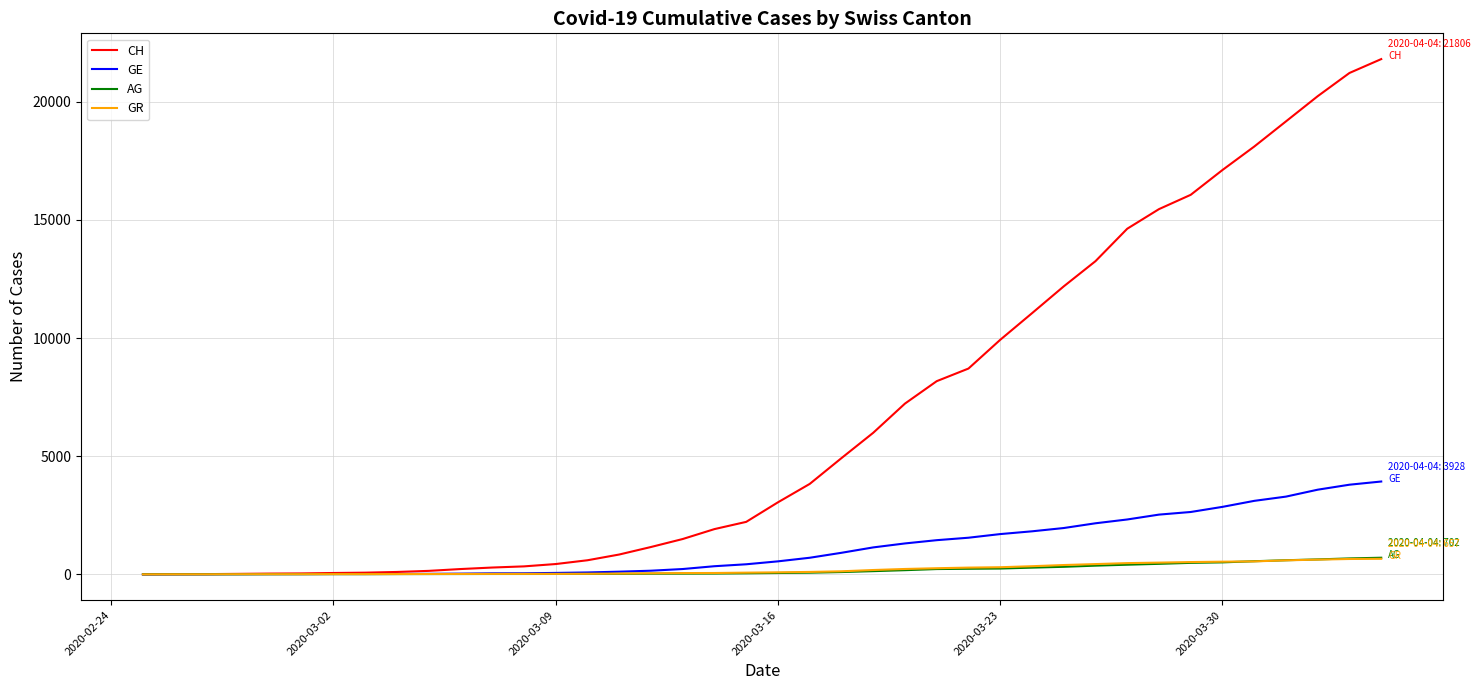

At how many categories does at least one series exceed 19350?

3